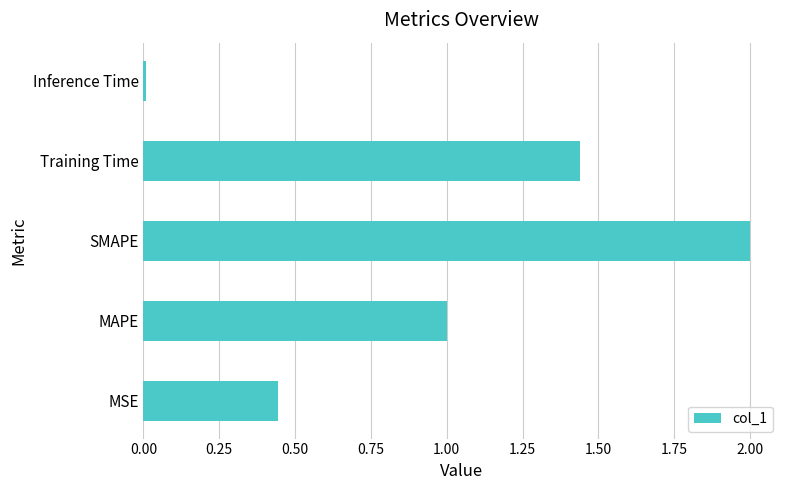

List the labels in order of value, largest first.

SMAPE, Training Time, MAPE, MSE, Inference Time